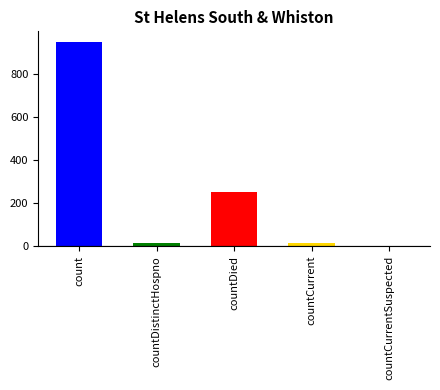

Count the number of values greater than 16.

2